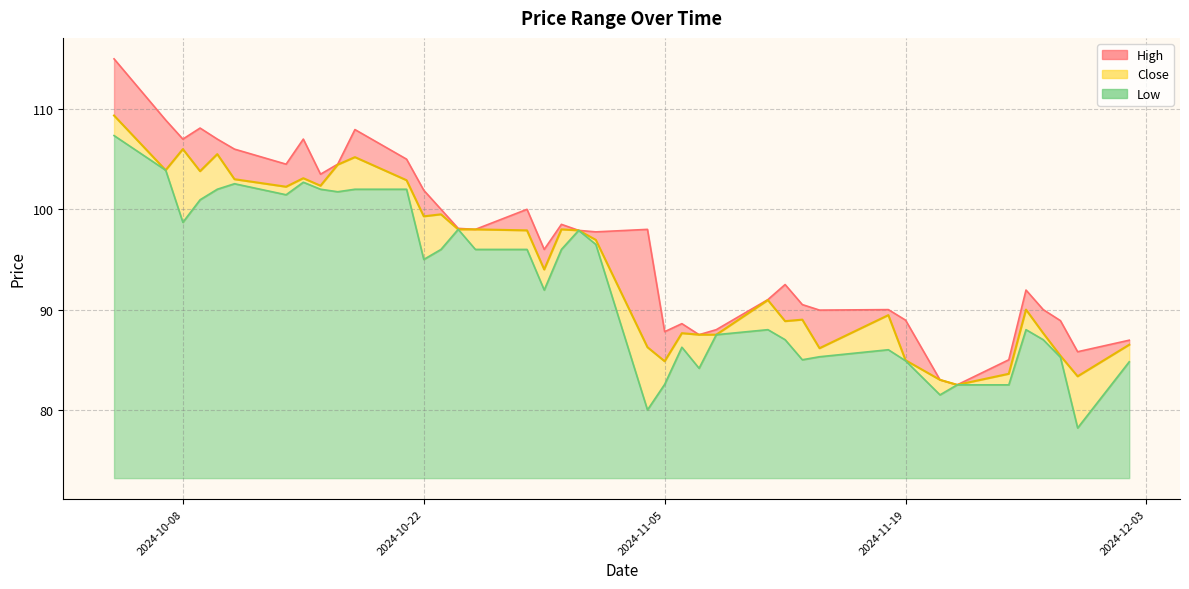

At which label is Close closest to 95?

2024-10-29